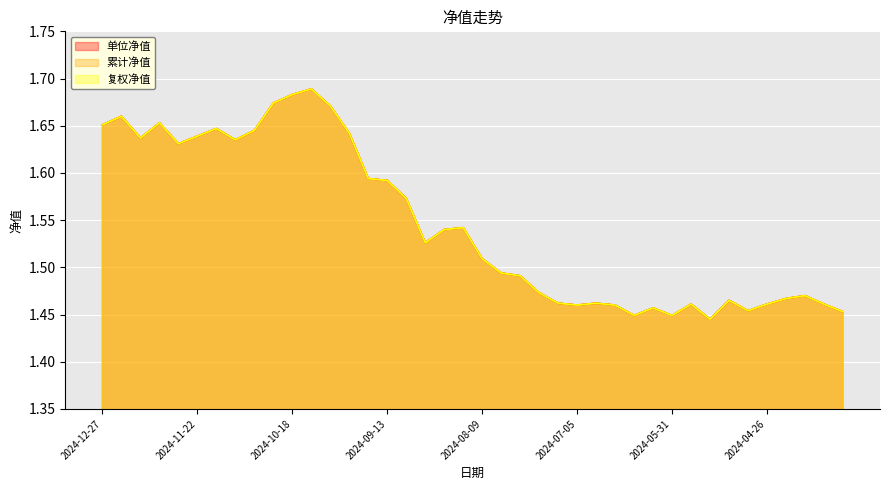

What is the difference between the second highest and minimum values in the 单位净值 series?

0.2